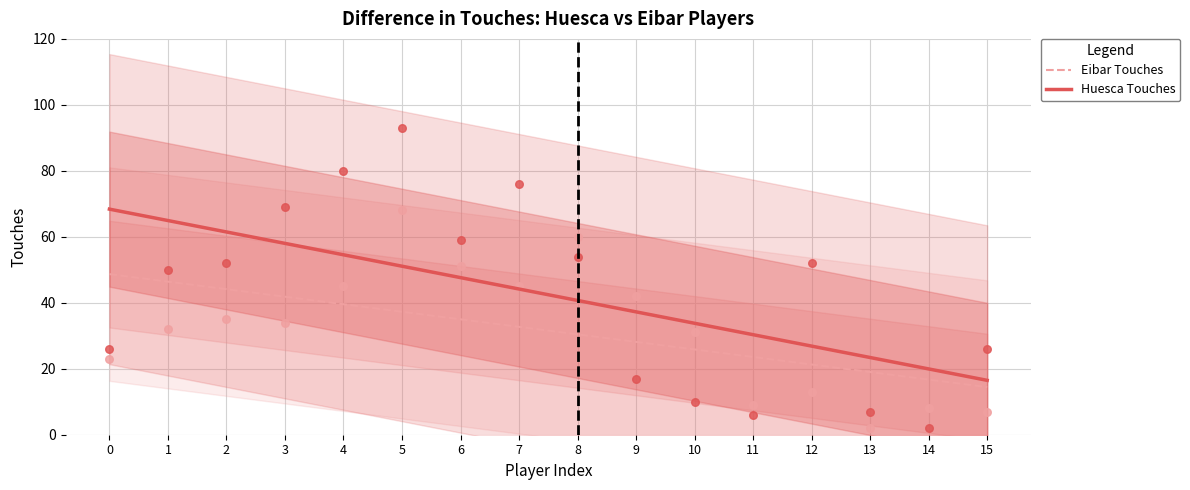

What are all the series names shown in the legend?

Eibar Touches, Huesca Touches